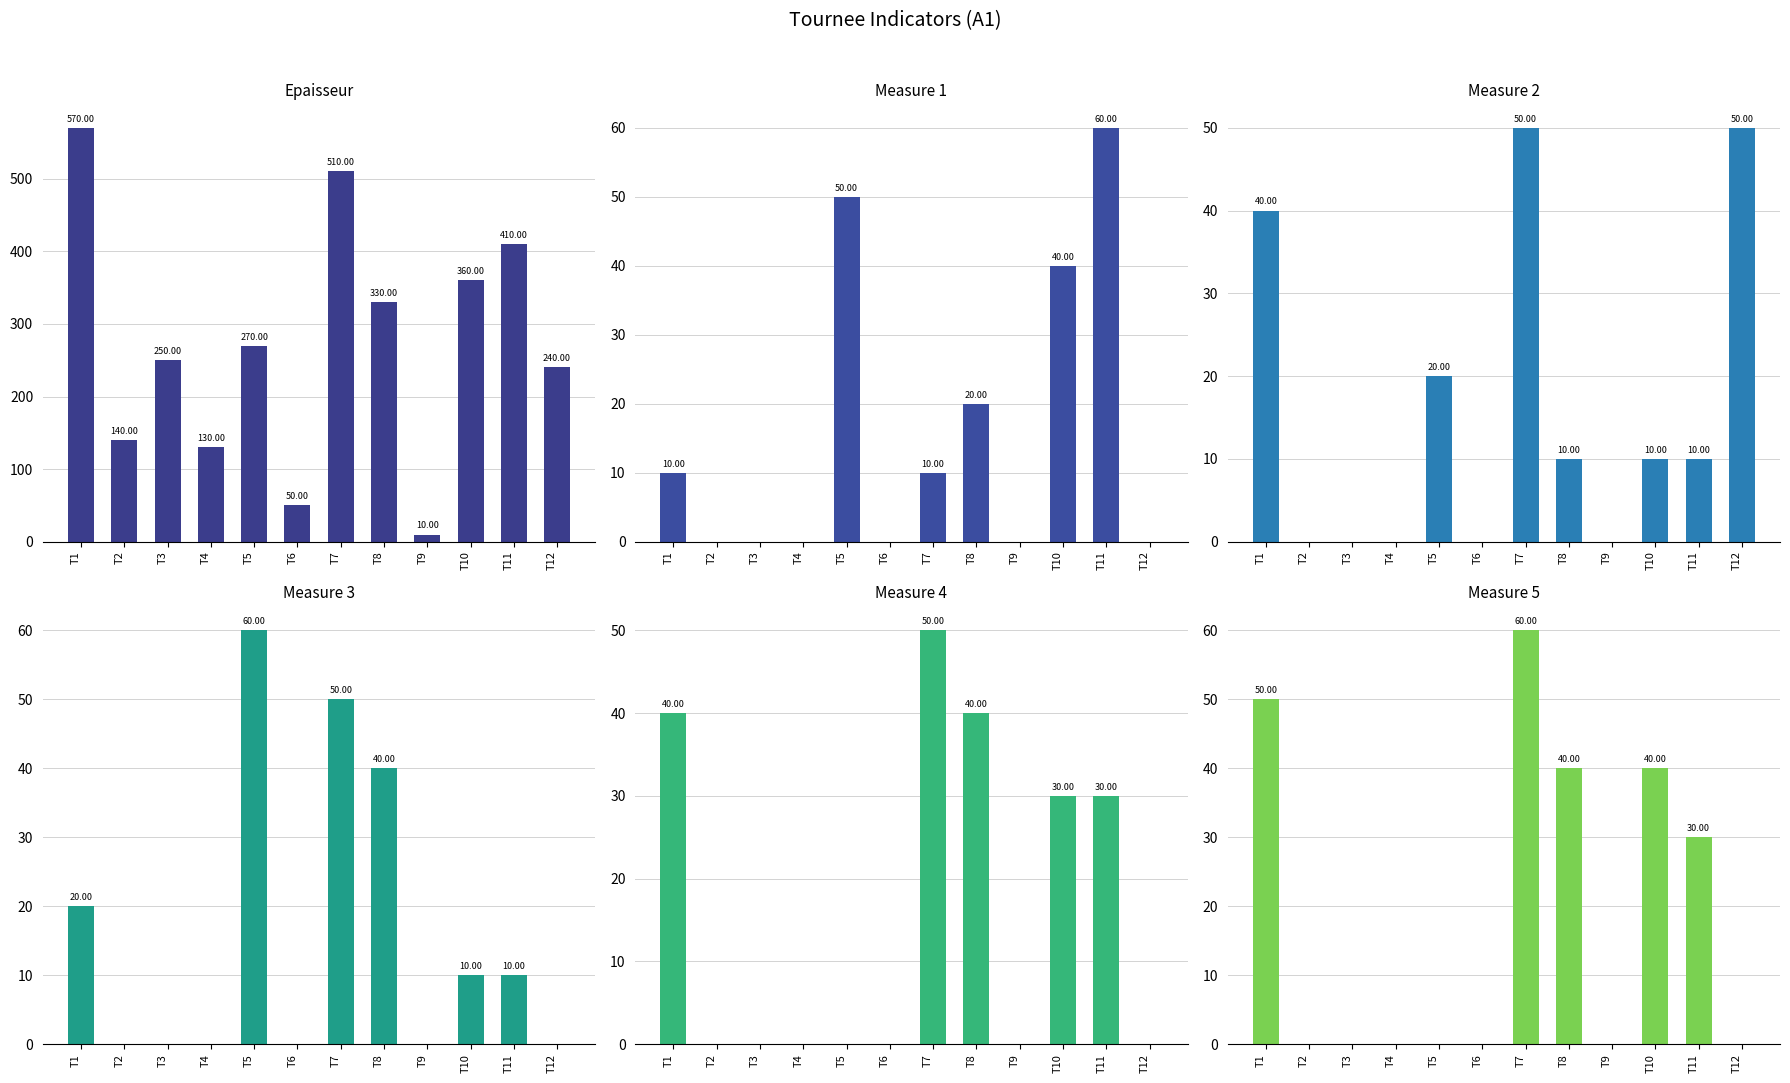

How many positive values does the col_4 series have?

5